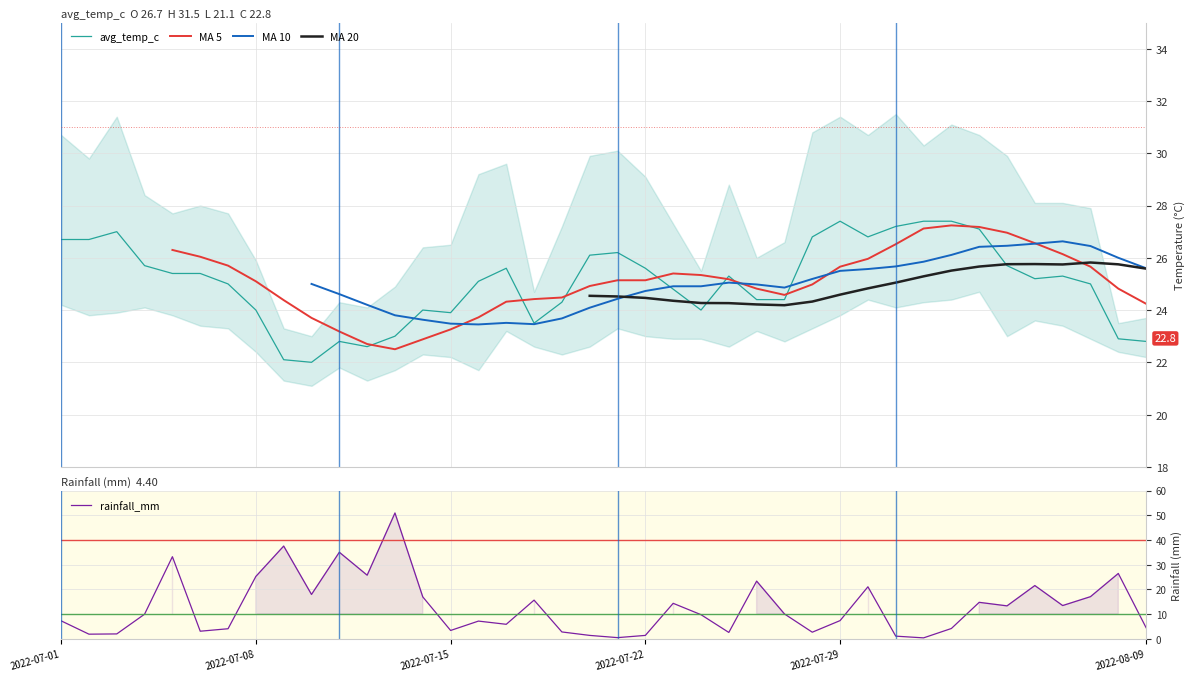

What are all the series names shown in the legend?

avg_temp_c, MA 5, MA 10, MA 20, rainfall_mm